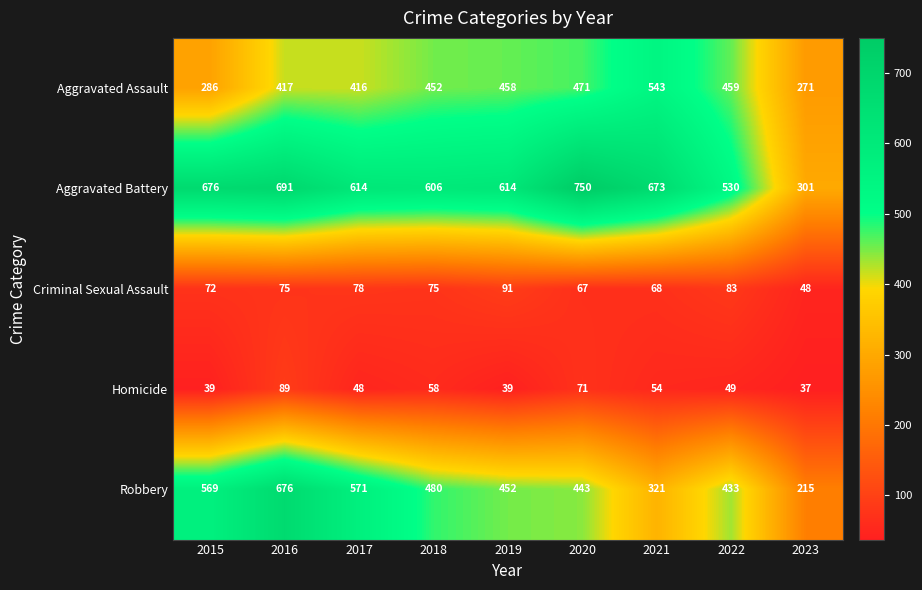

The Robbery series shows 214 at 2021. True or false?

False